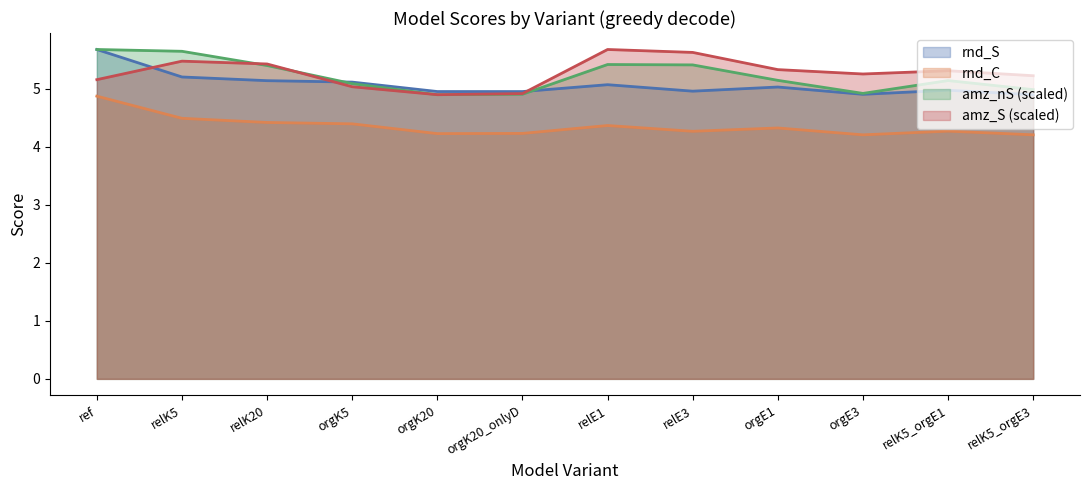

How many interior local peaks does the rnd_S series have?

3